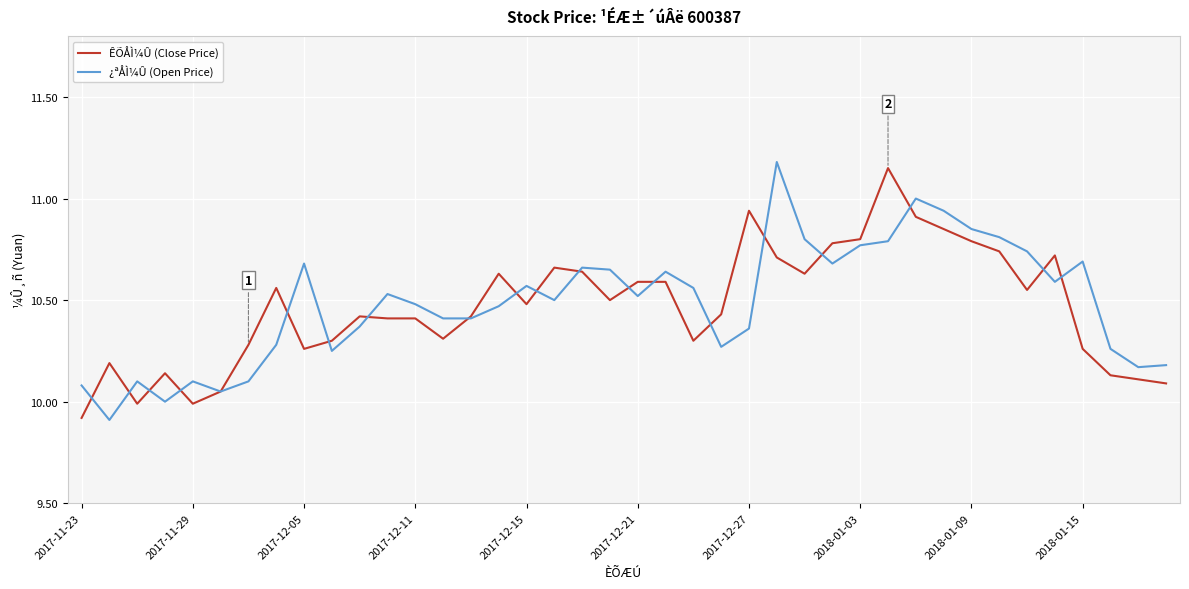

What is the minimum value for ÊÕÅÌ¼Û (Close Price)?

9.9